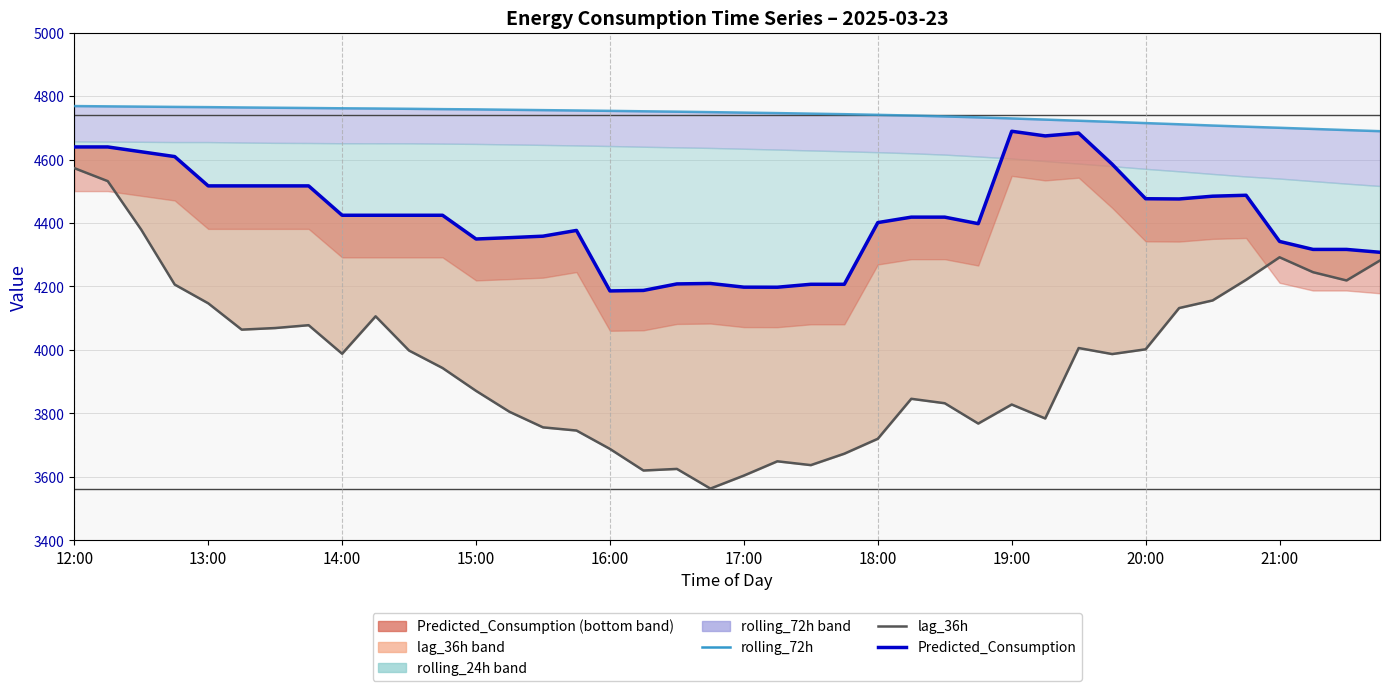

True or false: Predicted_Consumption (line) and rolling_72h (line) cross at least once.

False